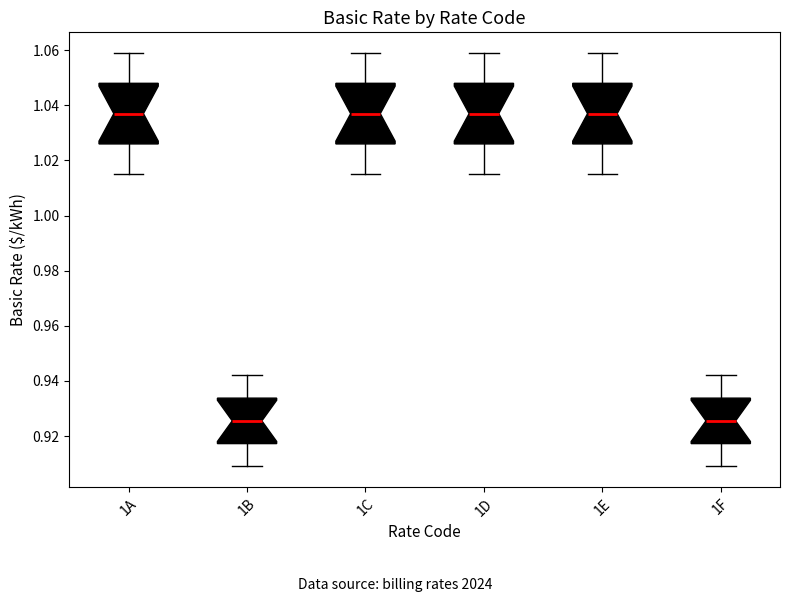

Where does the median line of the box for 1C sit on the y-axis? The values are not printed on the chart, so give them approximately, as read against the axis.

1.038